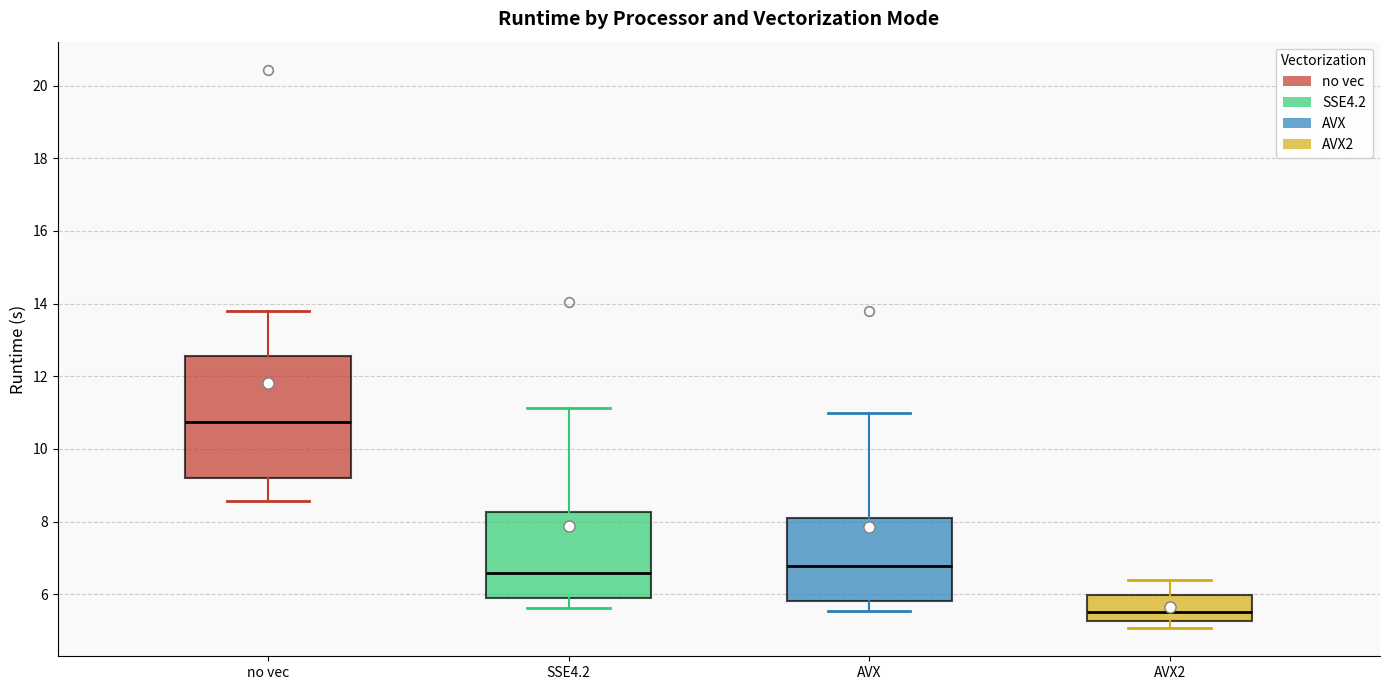

Which box has the lowest median line?

AVX2